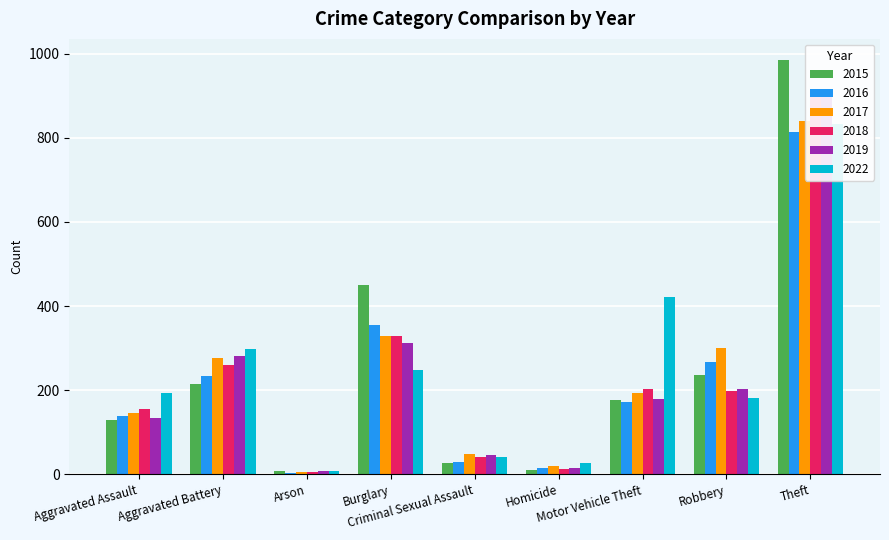

What value does the 2022 series have at Aggravated Battery?

298